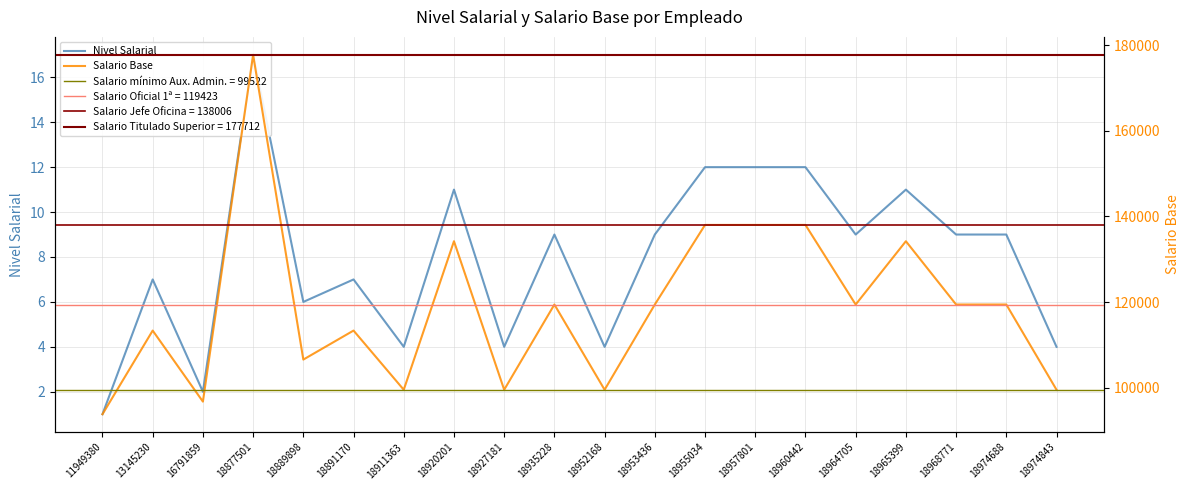

True or false: Salario Base and Nivel Salarial cross at least once.

False